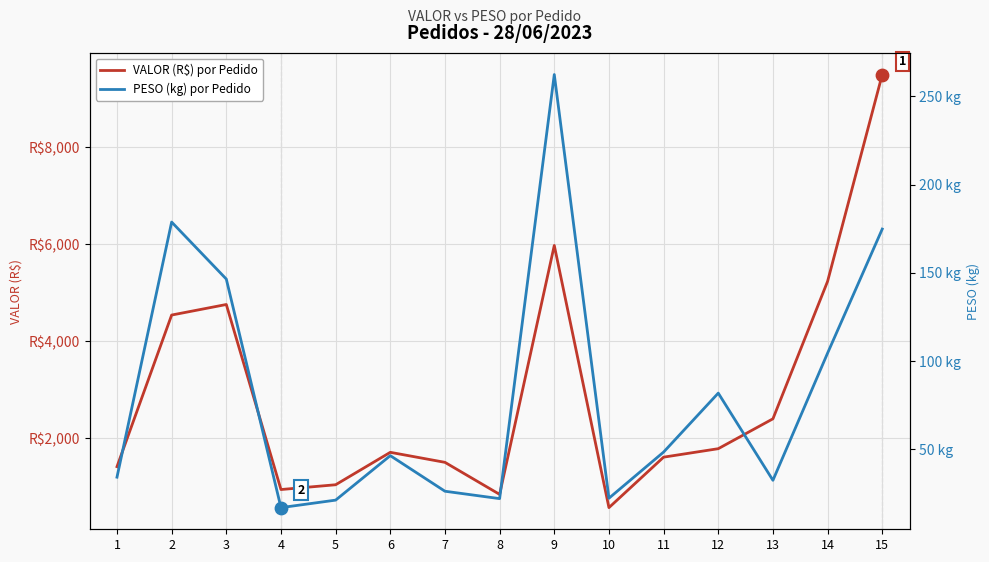

At how many categories does at least one series exceed 5232?

3